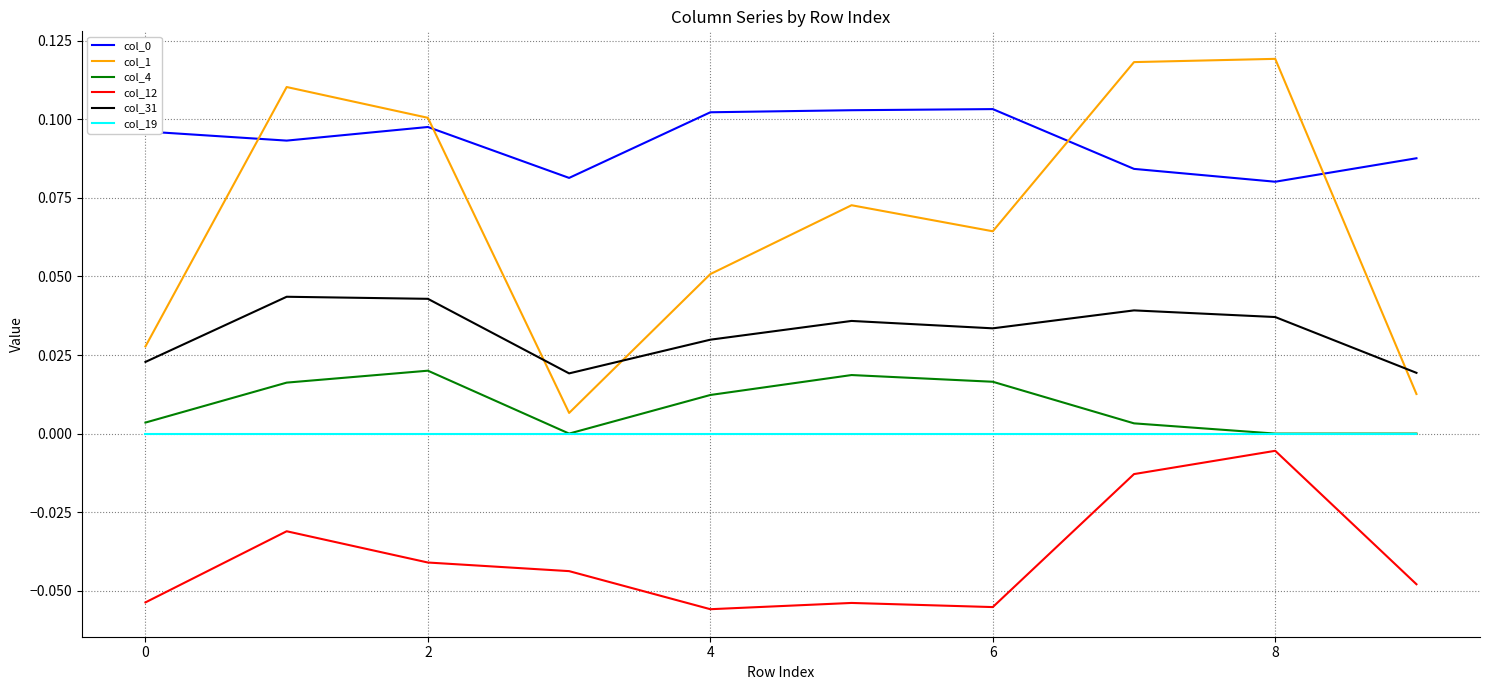

True or false: col_0 and col_1 cross at least once.

True